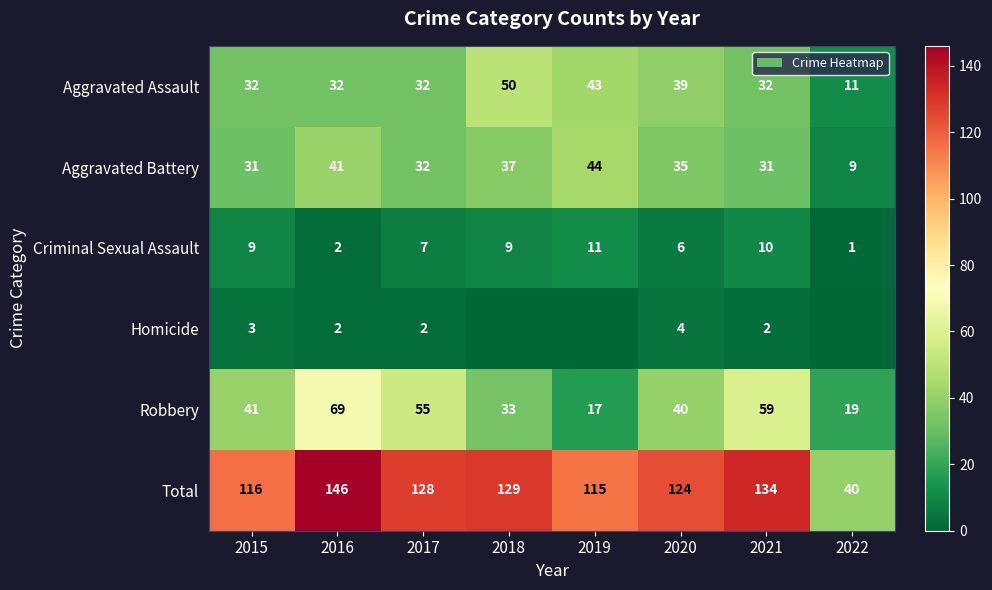

The Aggravated Assault series shows 16 at 2022. True or false?

False